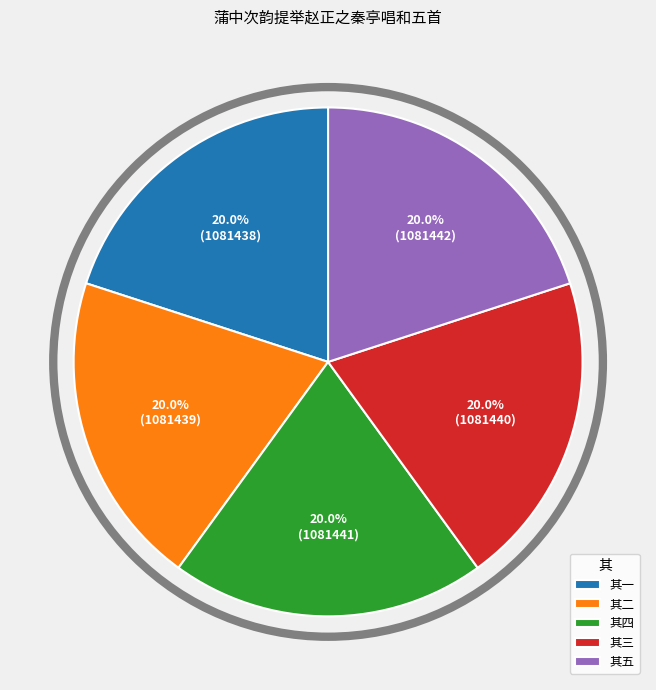

Approximately how many times larger is the value at 其三 compared to 其二?

1.0